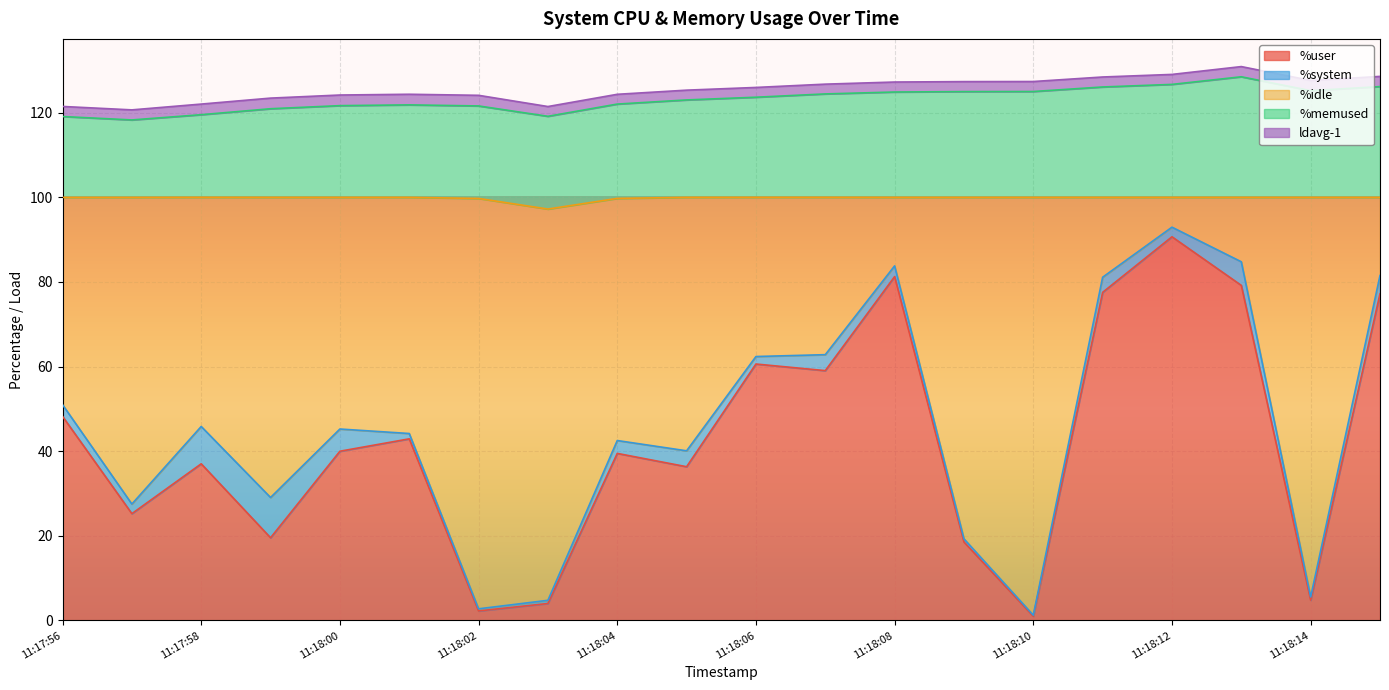

At which category does %idle reach its first local peak?

11:17:57